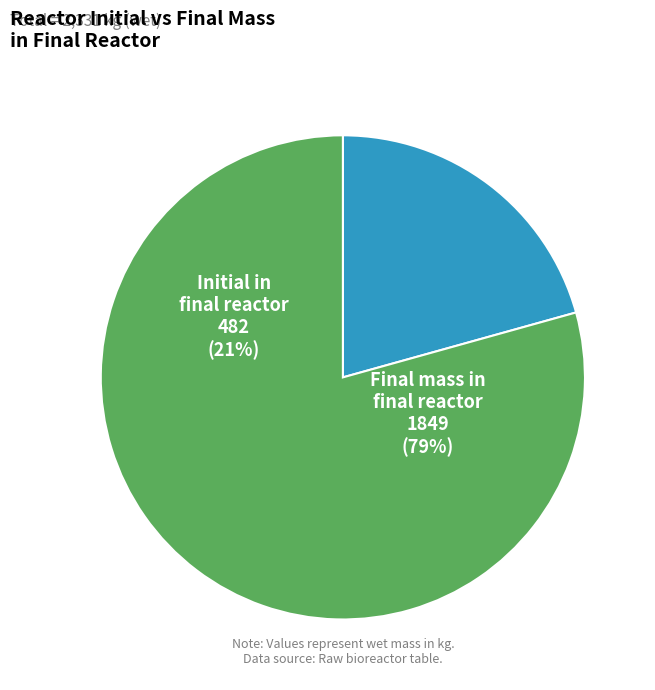

Is Final Density the majority of the pie?

No